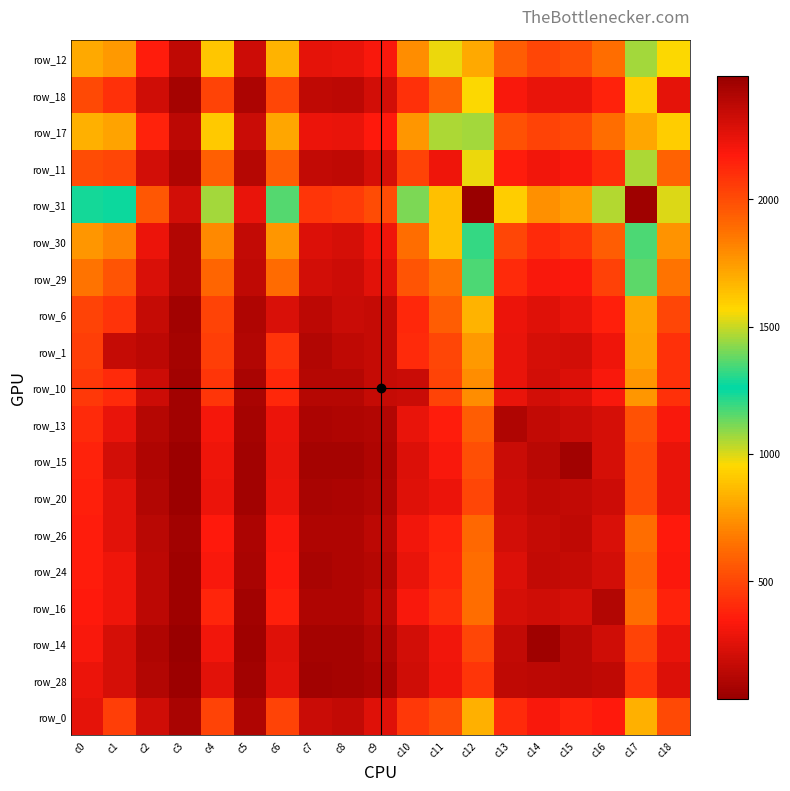

What is the greatest value displayed?

2484